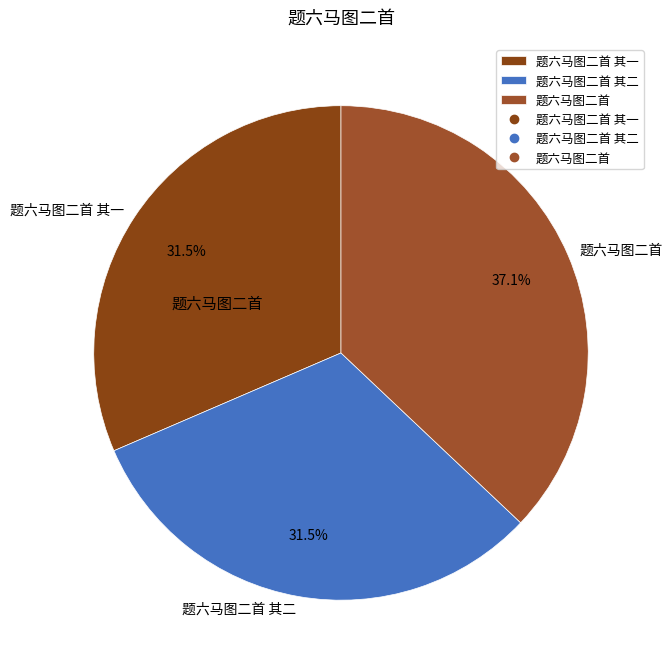

What is the ratio of the value at 题六马图二首 其二 to the value at 题六马图二首?

0.8